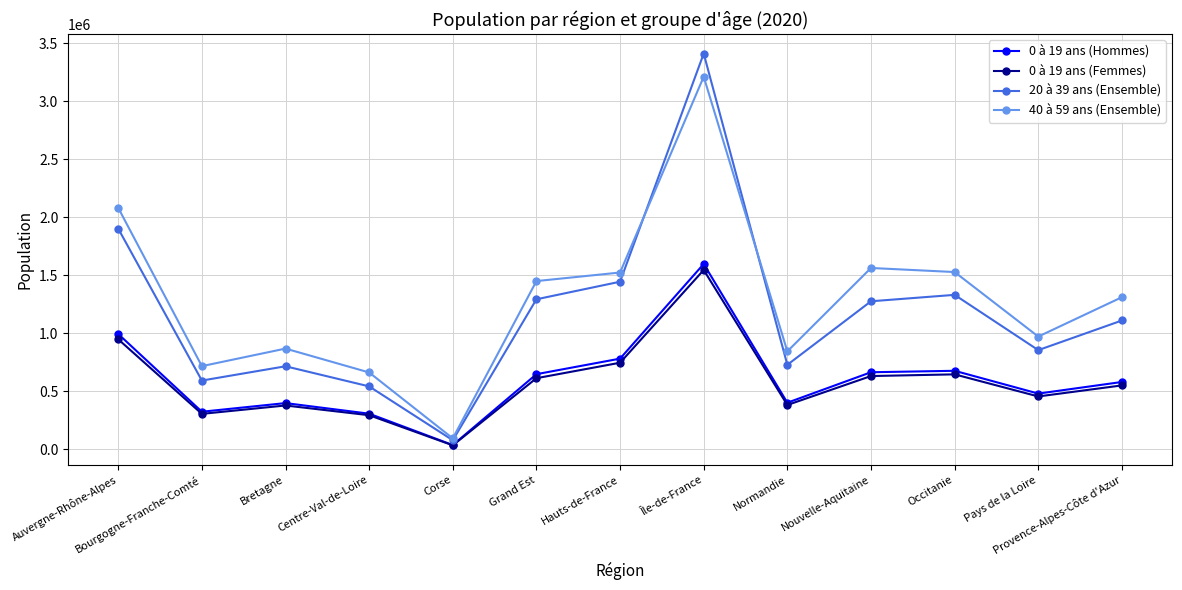

True or false: 40 à 59 ans (Ensemble) and 0 à 19 ans (Femmes) cross at least once.

False